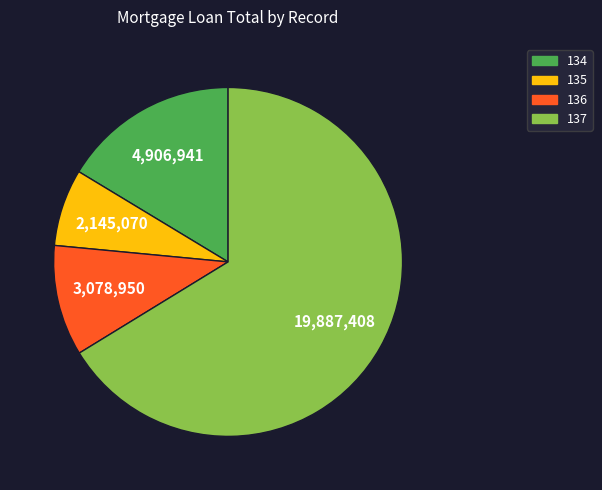

Rank the categories by value from highest to lowest.

137, 134, 136, 135